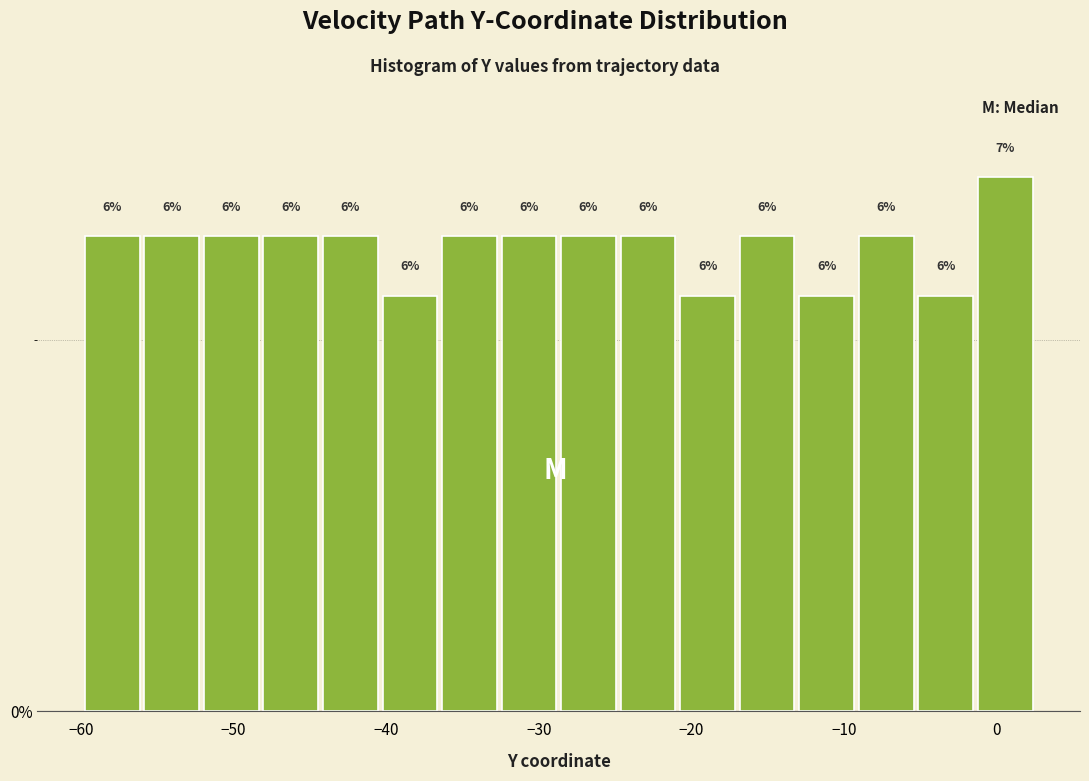

Around what value on the x-axis is the tallest bar? Give the approximate position of its centre, as read against the axis.

1